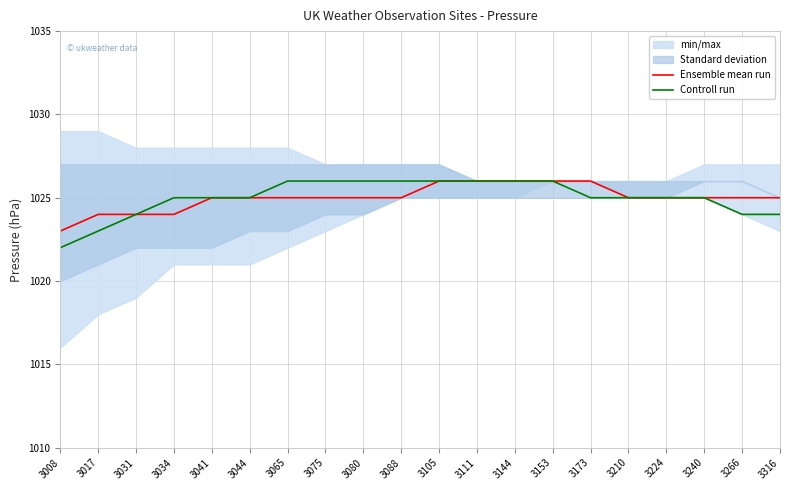

The value of Controll run at 3044 is 1025. True or false?

True